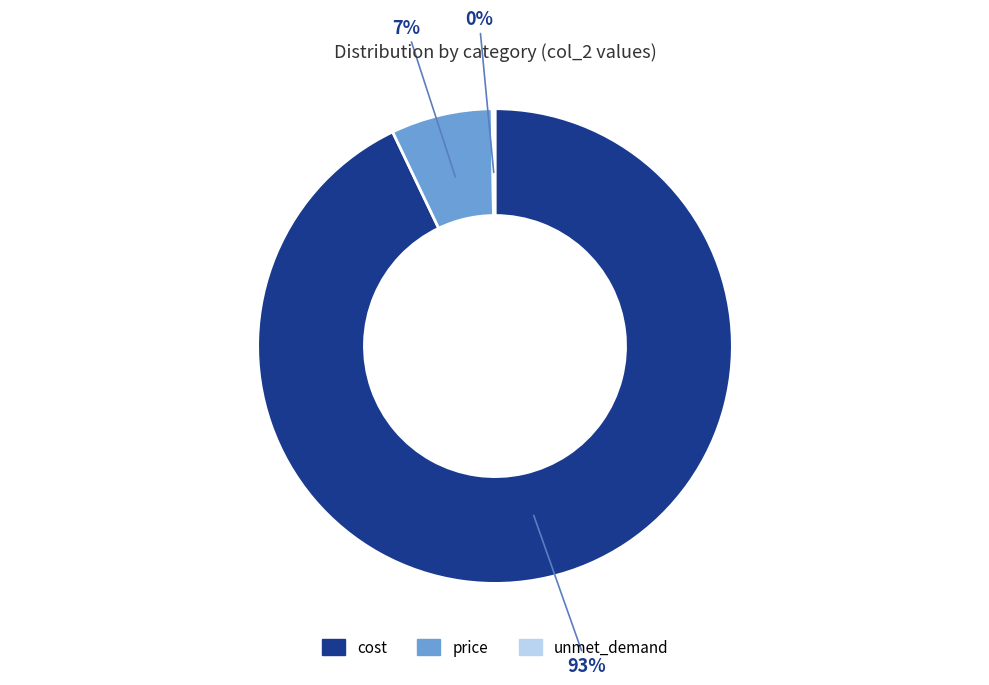

To the nearest percent, what is the difference between the largest and smallest slice percentages?

93%